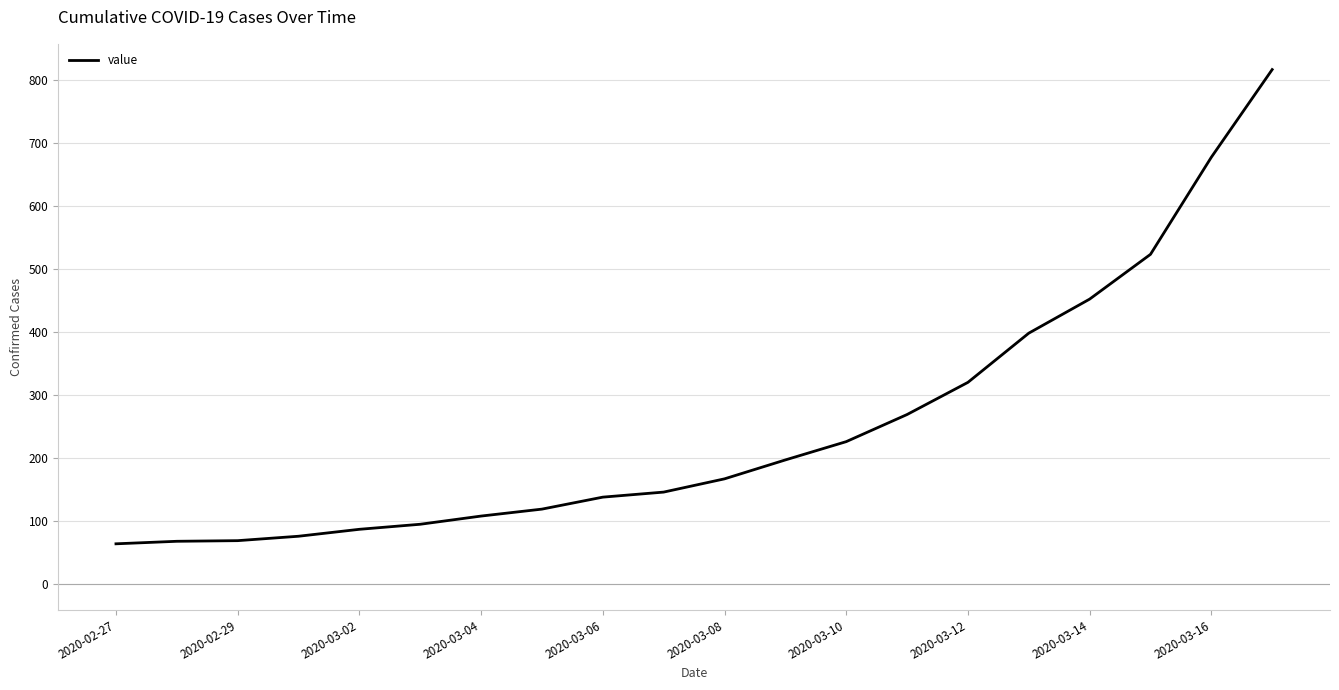

What is the maximum value shown in the chart?

816